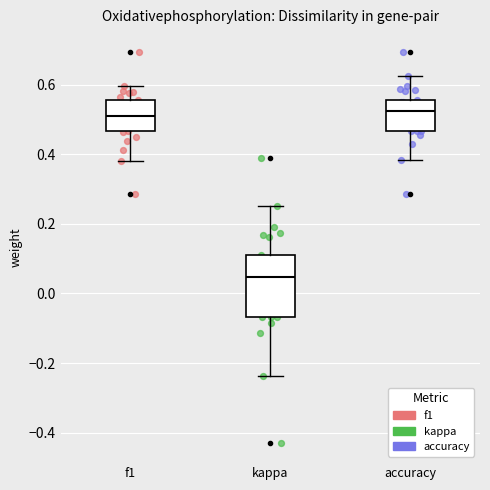

Which box has the lowest median line?

kappa